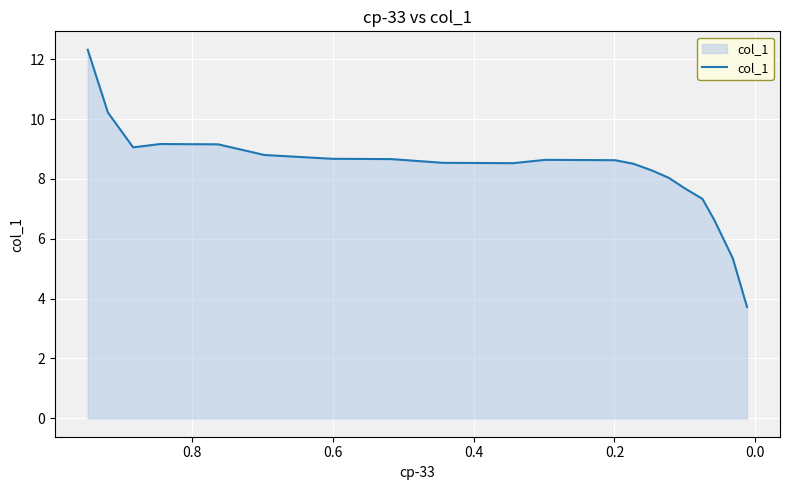

What is the sum of all values?

183.2